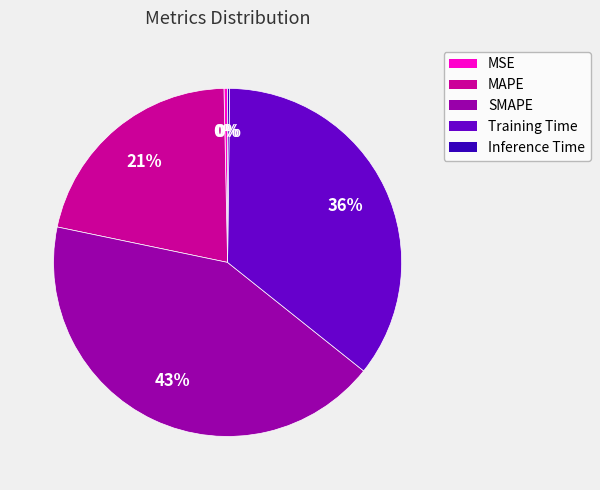

The MAPE slice represents 21% of the pie. True or false?

True